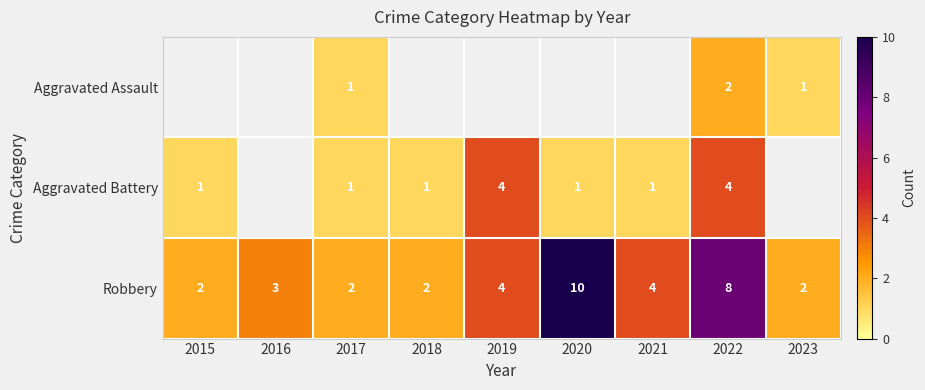

What is the difference between the maximum and minimum values in the Robbery series?

8